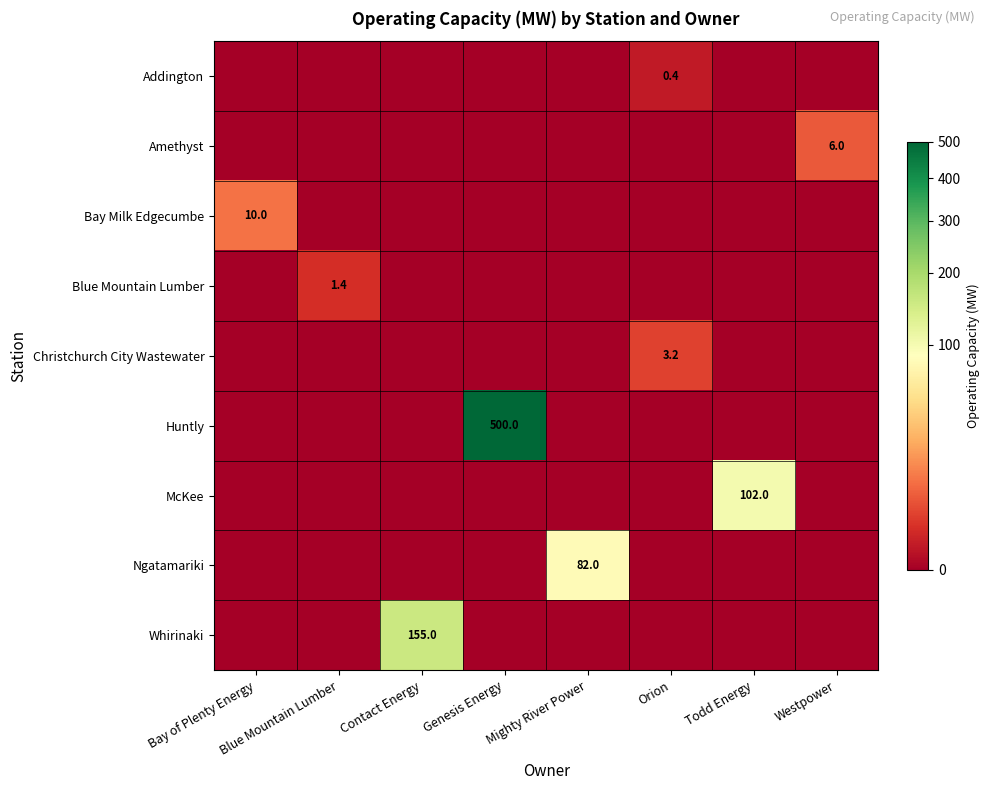

The value of Addington at Bay of Plenty Energy is 0.0. True or false?

True